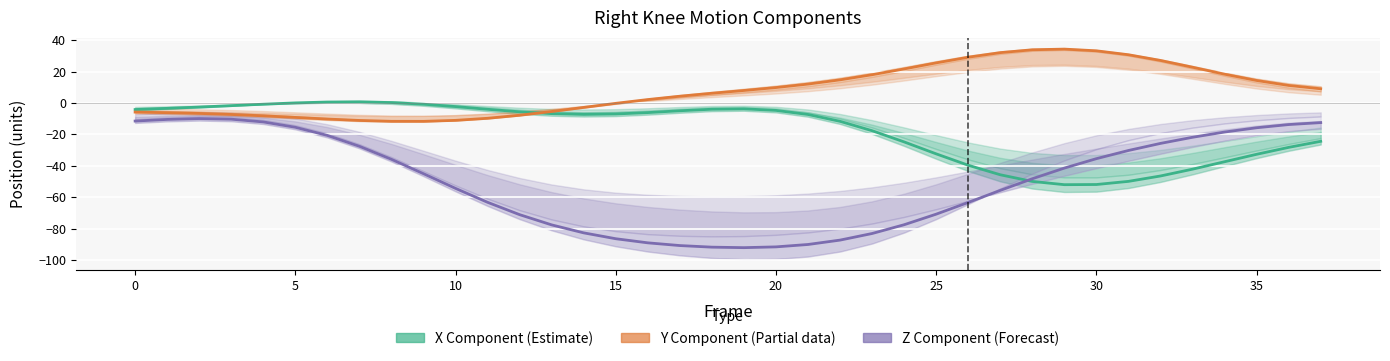

Which series has the largest total across all categories?

Y Component (Partial)